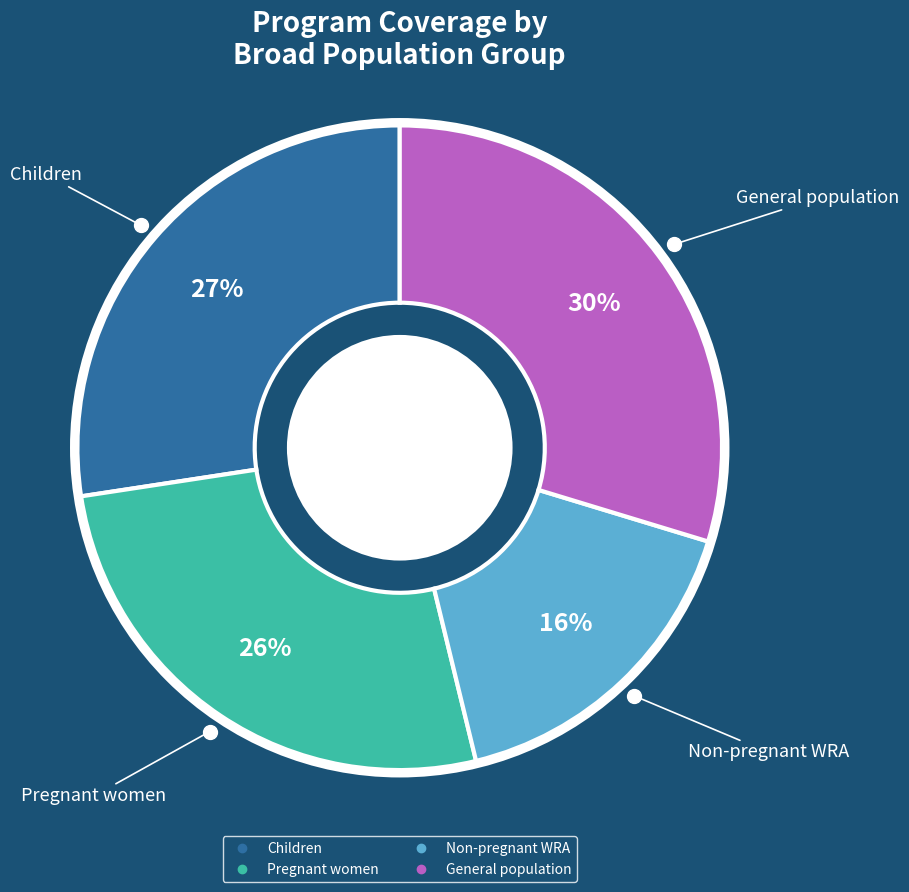

Is there a majority slice in this chart?

No